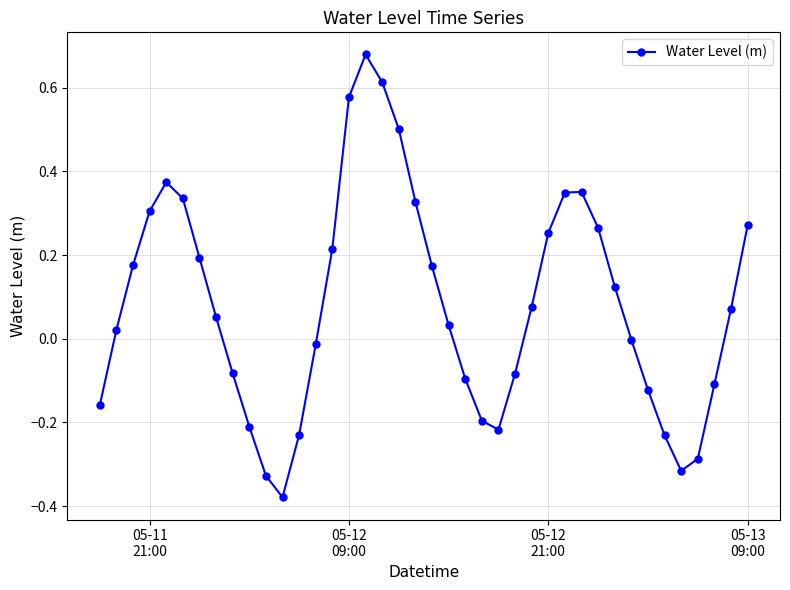

What is the sum of all values?

3.3